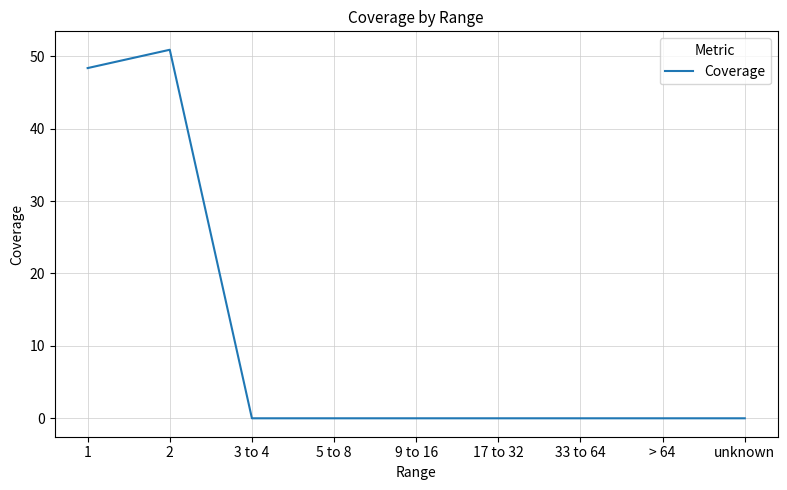

Reading left to right, what are all the values shown in this chart?

1=48.4	2=50.9	3 to 4=0.0	5 to 8=0.0	9 to 16=0.0	17 to 32=0.0	33 to 64=0.0	> 64=0.0	unknown=0.0